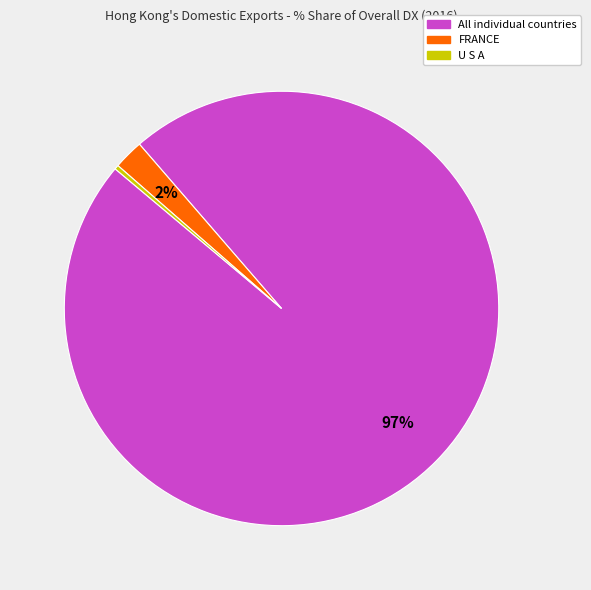

Does any single category account for the majority?

Yes